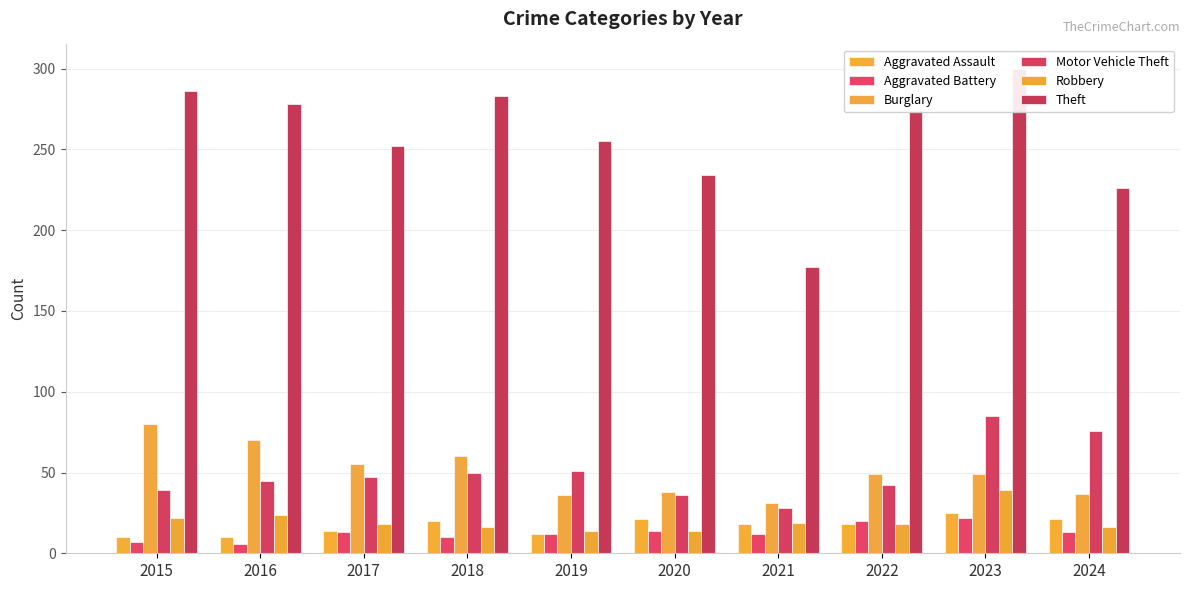

What is the difference between the maximum and minimum values in the Motor Vehicle Theft series?

57